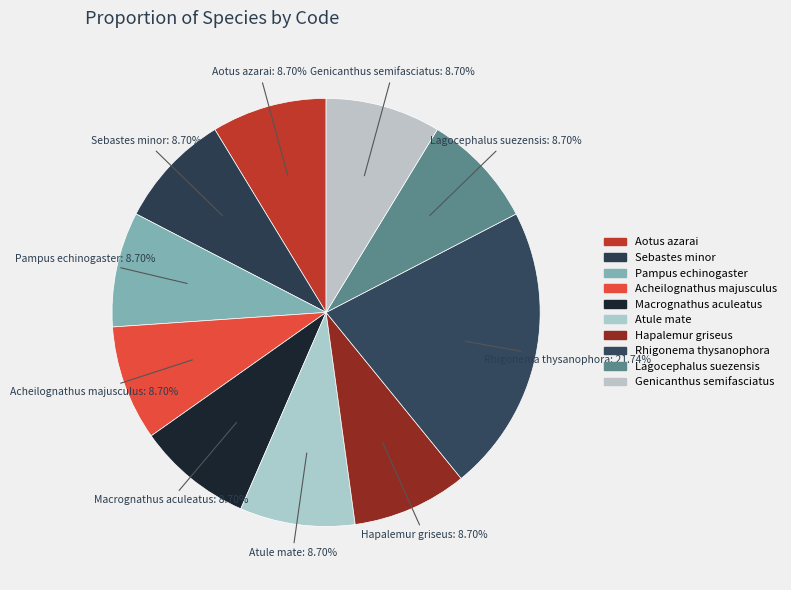

What is the largest slice in the pie chart?

Rhigonema thysanophora